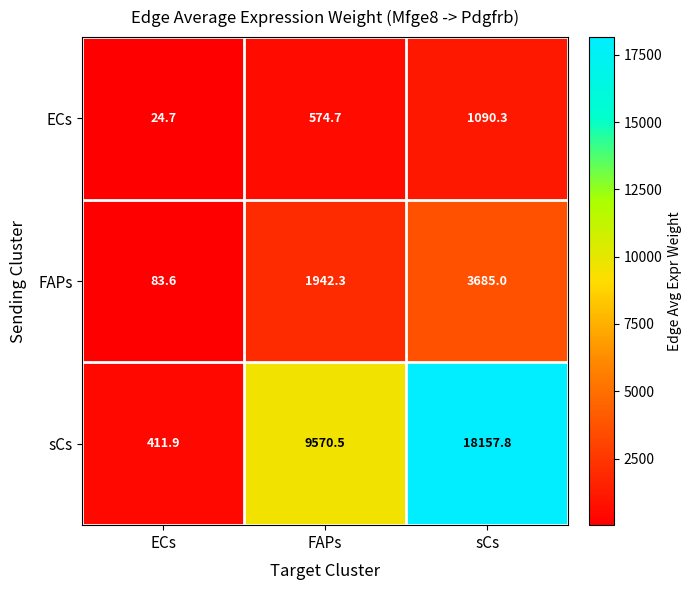

The value of ECs at ECs is 32.5. True or false?

False